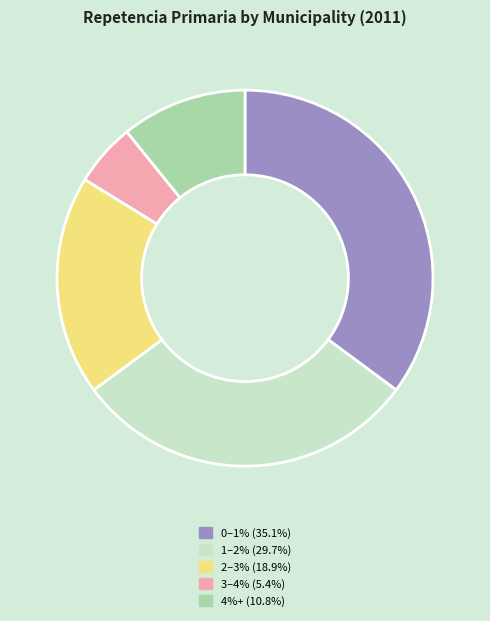

Is there any slice that represents more than half of the pie?

No